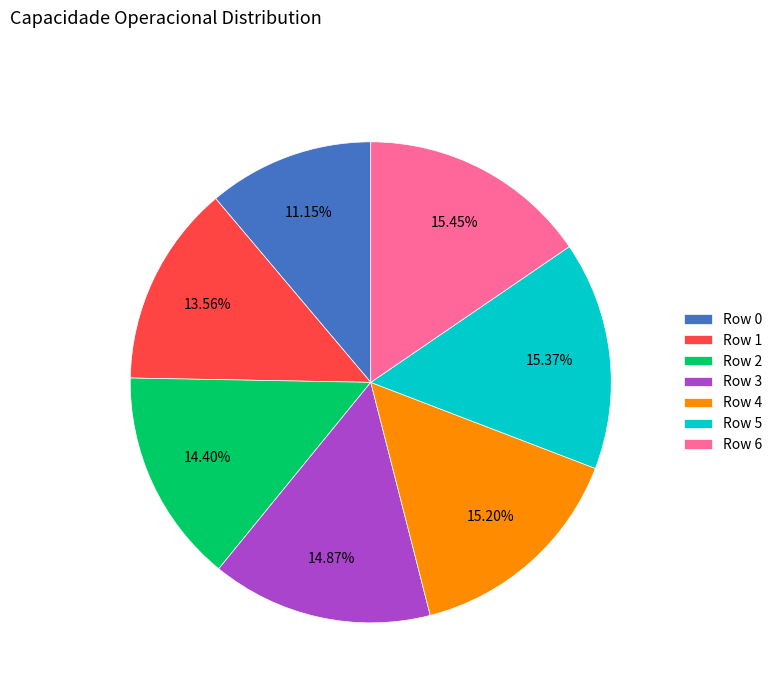

Approximately how many times larger is the value at Row 4 compared to Row 0?

1.4